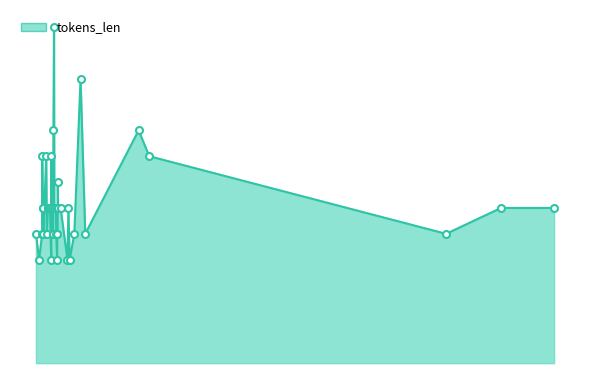

What is the ratio of the value at 99 to the value at 43?

1.2